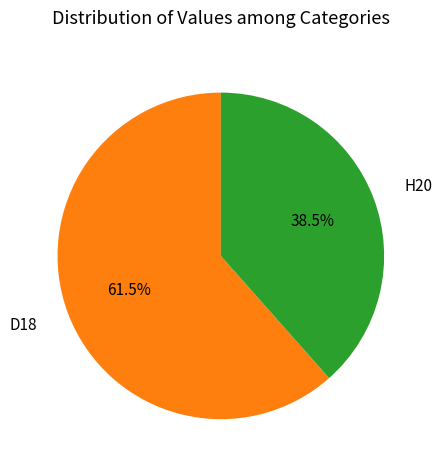

Is there a majority slice in this chart?

Yes